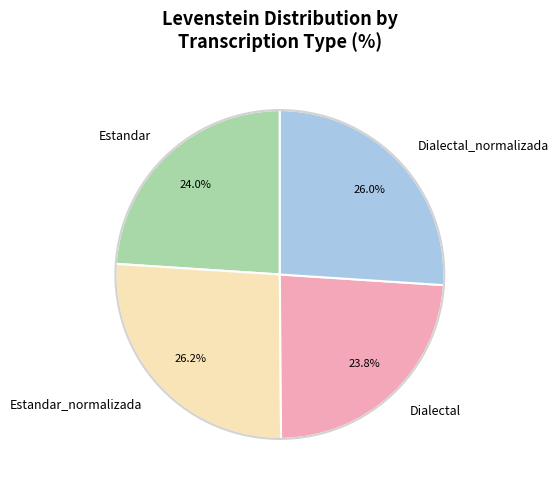

What portion of the pie excludes Estandar_normalizada?

73.8%